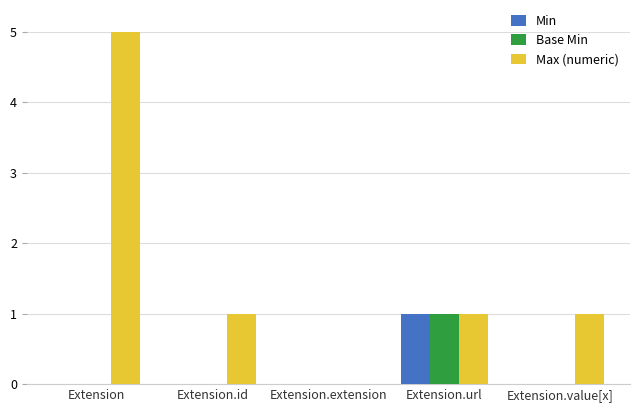

What position from the left is Extension.extension?

3